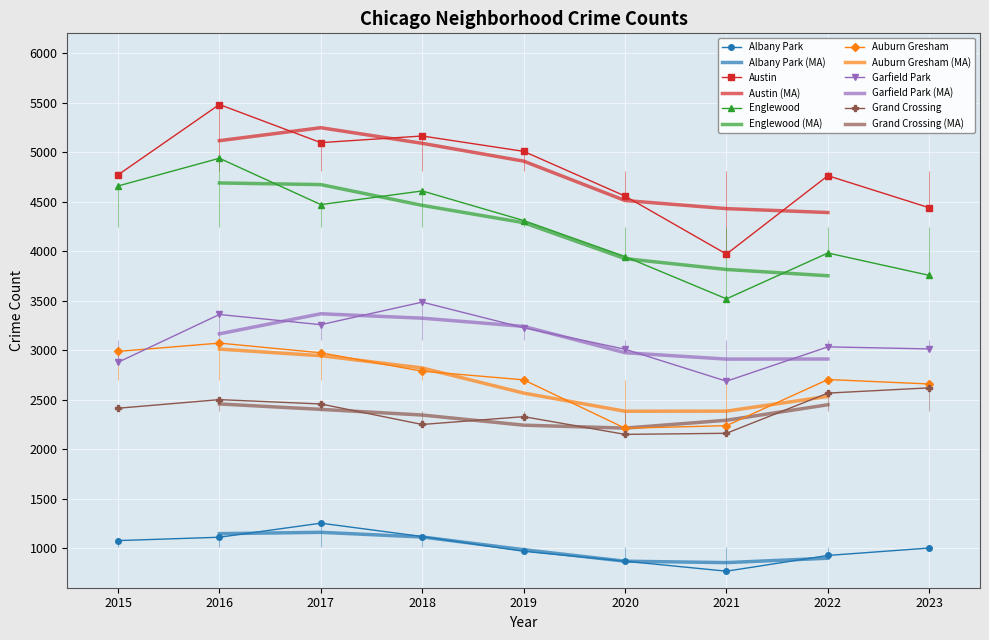

Rank the series at 2019 from highest to lowest value.

Austin, Englewood, Garfield Park, Auburn Gresham, Grand Crossing, Albany Park